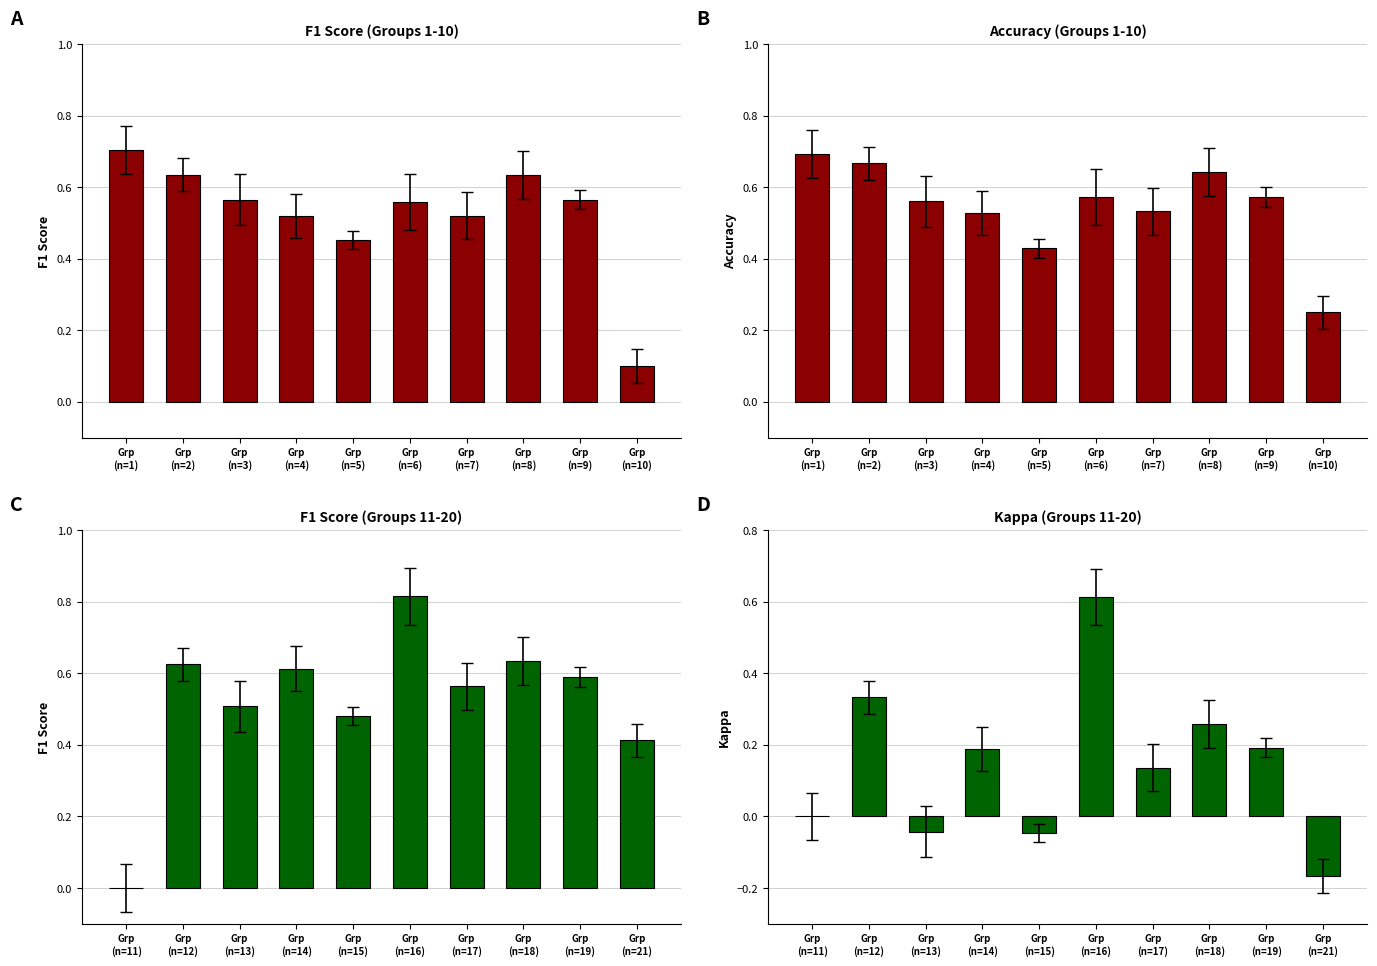

True or false: Accuracy has a value of 0.5 at Grp
(n=4).

True